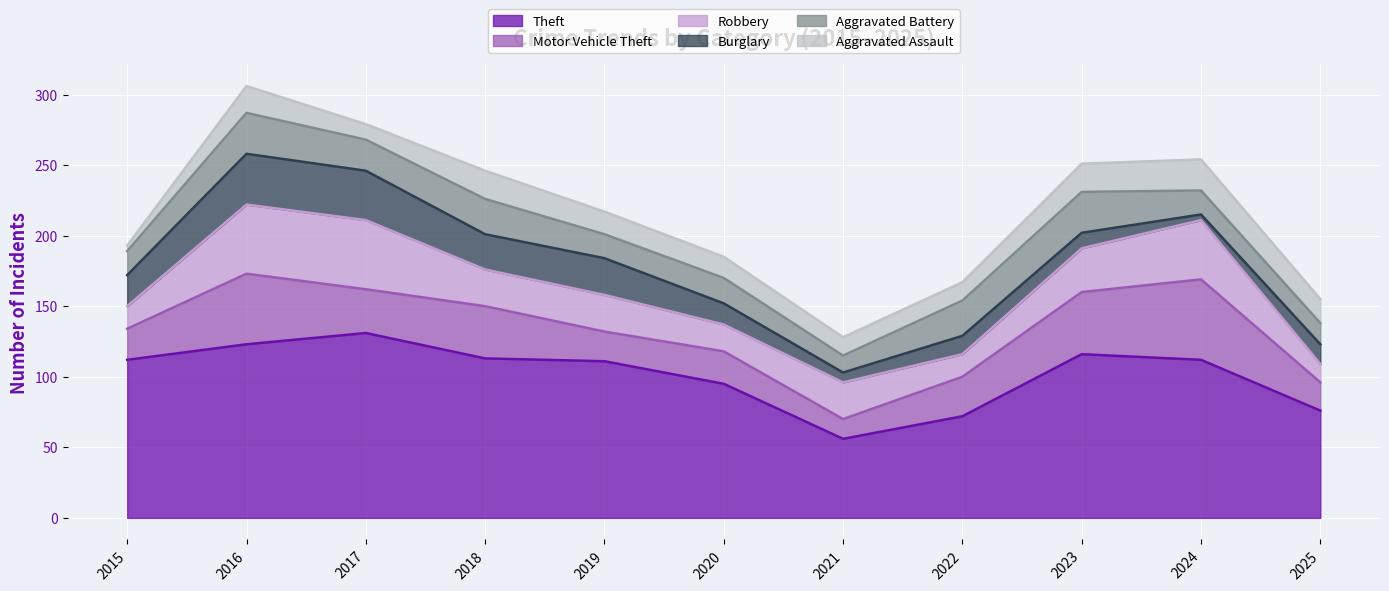

List the labels in order of Motor Vehicle Theft value, smallest first.

2021, 2025, 2019, 2015, 2020, 2022, 2017, 2018, 2023, 2016, 2024